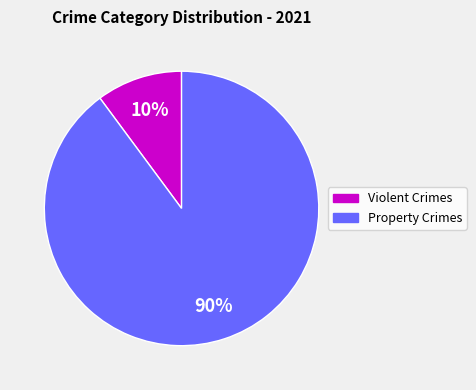

To the nearest percent, what is the difference between the largest and smallest slice percentages?

80%